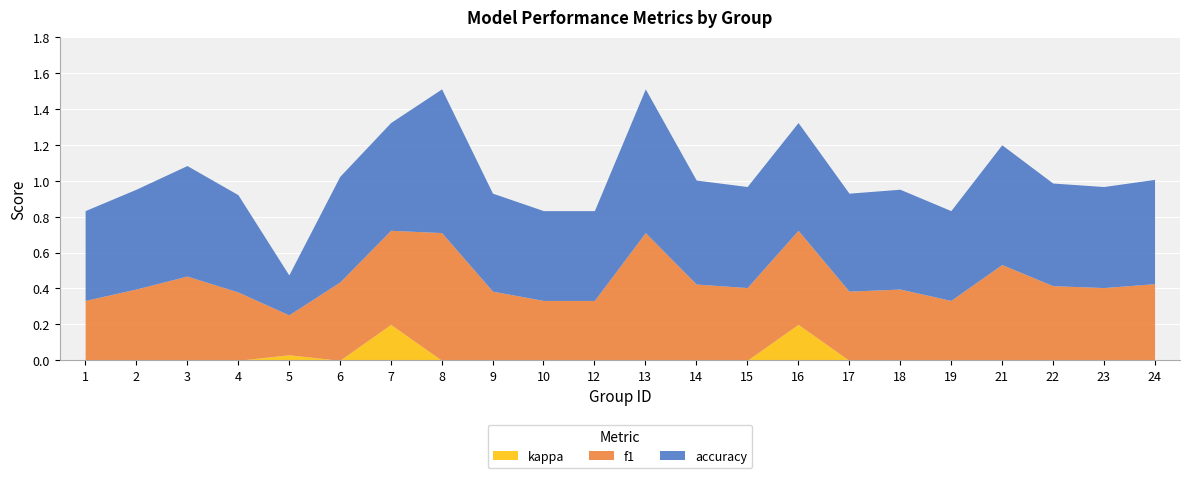

What is the difference between the maximum and minimum values in the accuracy series?

0.6